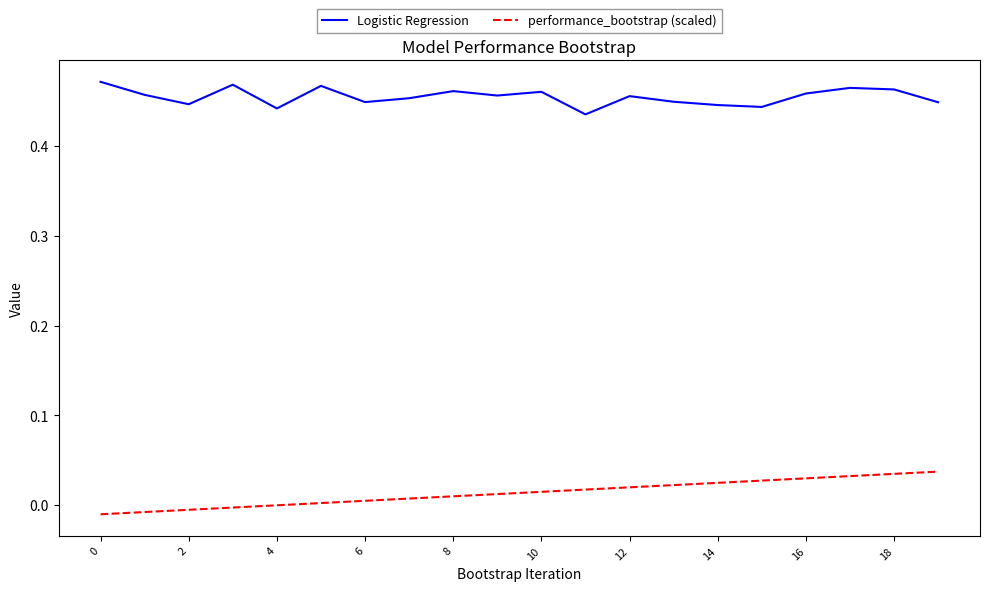

Does the chart have visible grid lines?

No